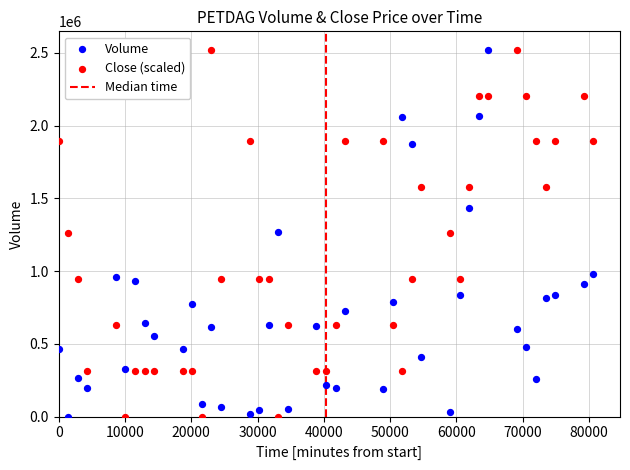

Across all data points, what is the range of Y values (max minus min)?

2522000.0